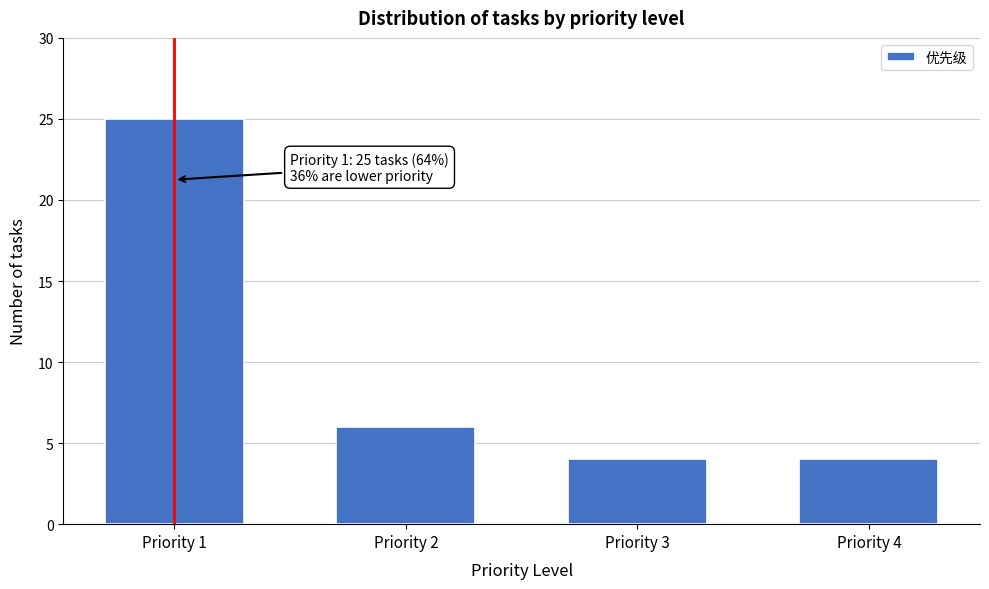

Reading left to right, list all the values displayed in this chart.

25	6	4	4